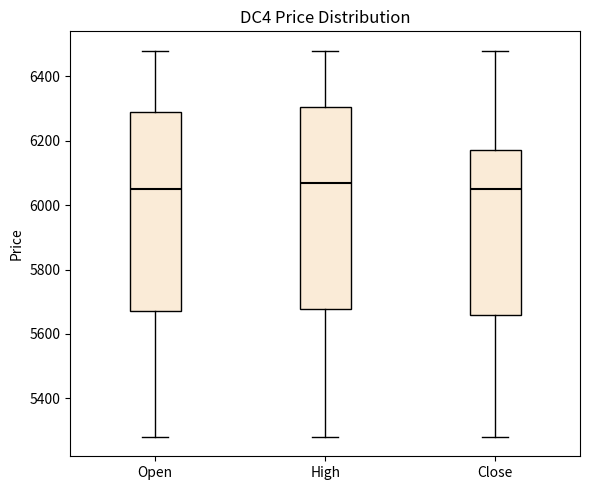

Where is the lower edge of the box for High on the y-axis? The values are not printed on the chart, so give them approximately, as read against the axis.

5680